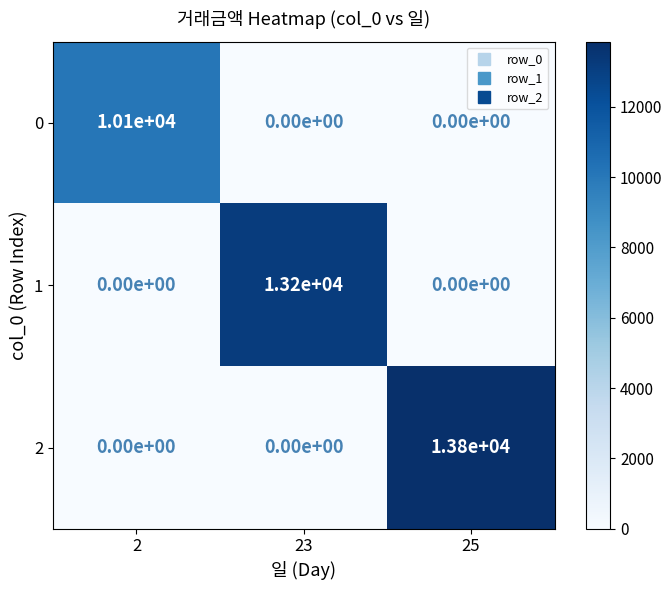

Reading left to right, transcribe all the data shown in this chart.

0: 2=10100	23=0	25=0
1: 2=0	23=13200	25=0
2: 2=0	23=0	25=13800